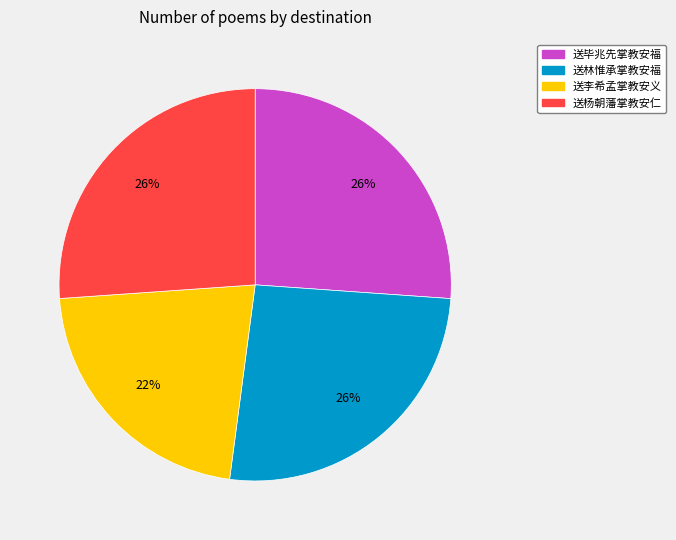

What percentage is the 送李希孟掌教安义 slice, to the nearest percent?

22%